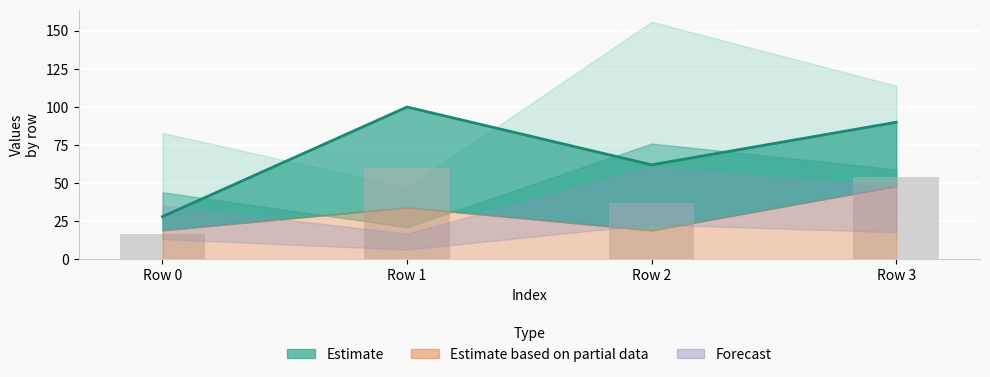

The value at Row 2 is 25.9. True or false?

False